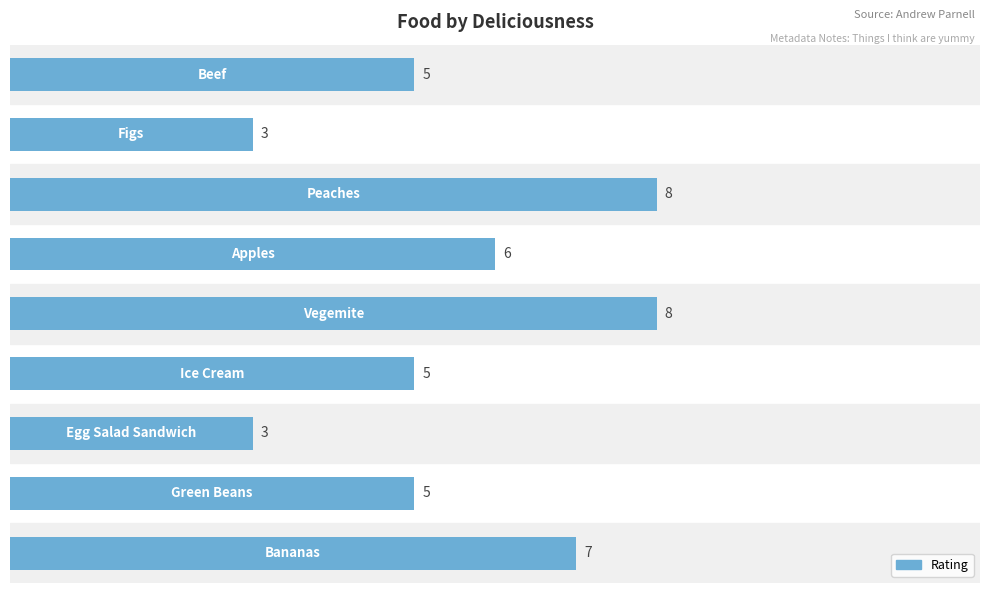

What is the sum of all values?

50